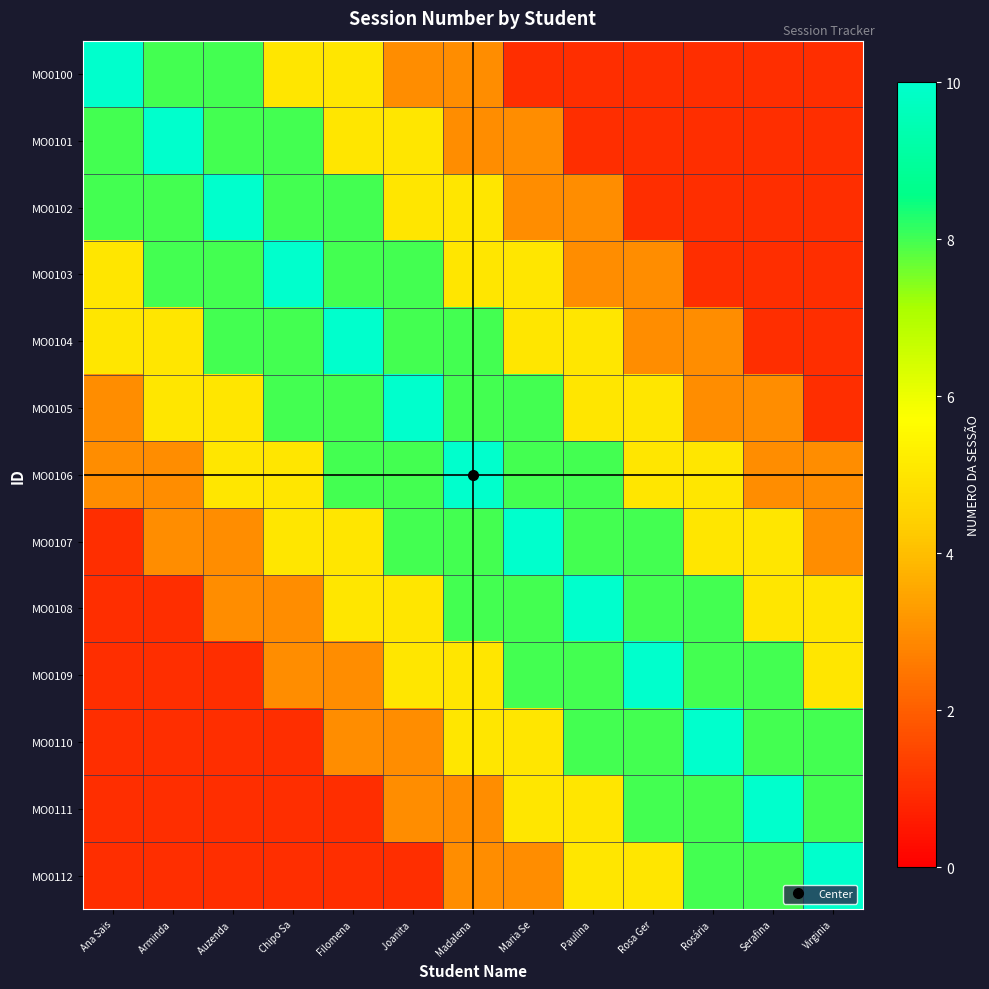

Rank the series by their maximum value, from highest to lowest.

MO0100, MO0101, MO0102, MO0103, MO0104, MO0105, MO0106, MO0107, MO0108, MO0109, MO0110, MO0111, MO0112